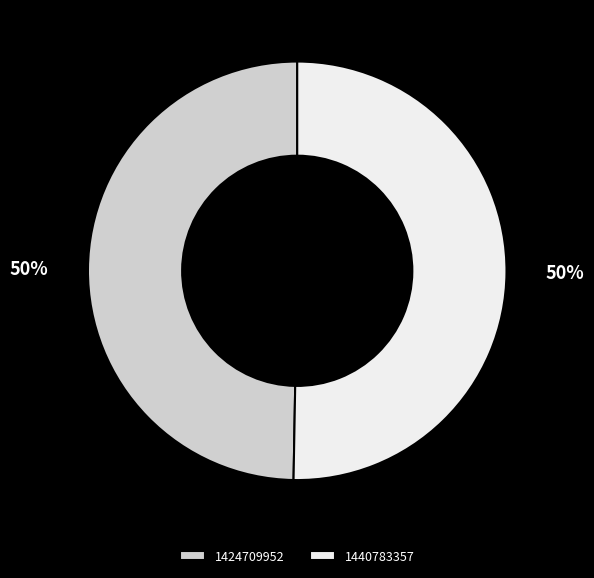

Which category accounts for the majority?

1440783357